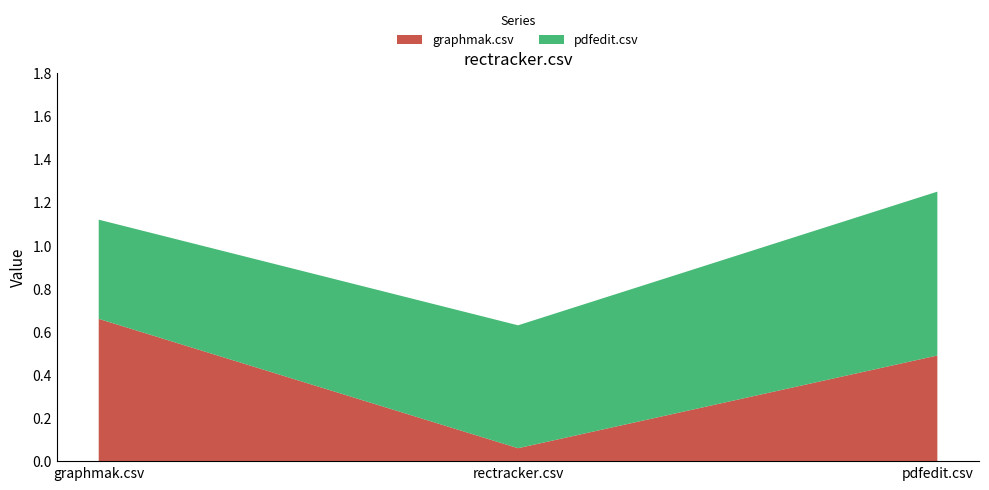

Reading right to left, transcribe all the data shown in this chart.

graphmak.csv: 0.5	0.1	0.7
pdfedit.csv: 0.8	0.6	0.5